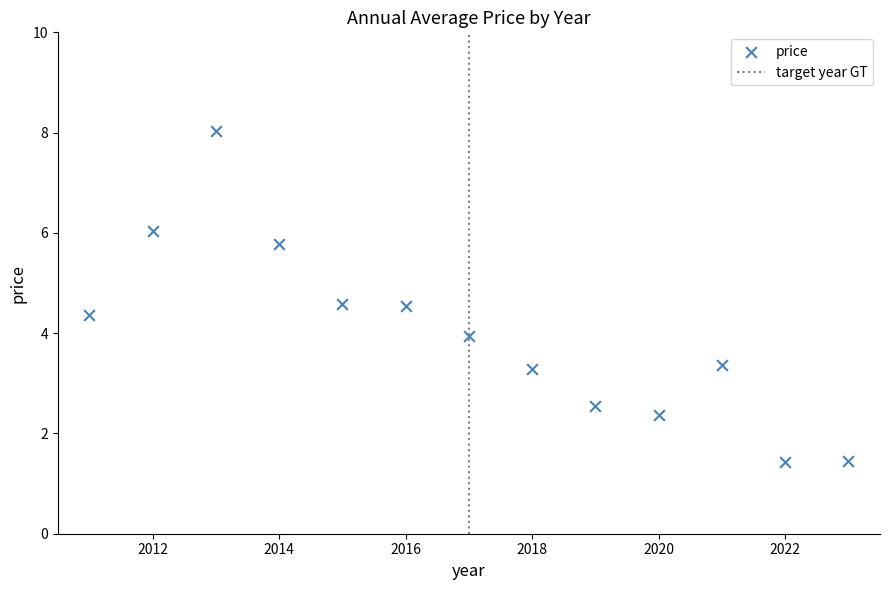

What is the range of Y values (max minus min)?

6.6